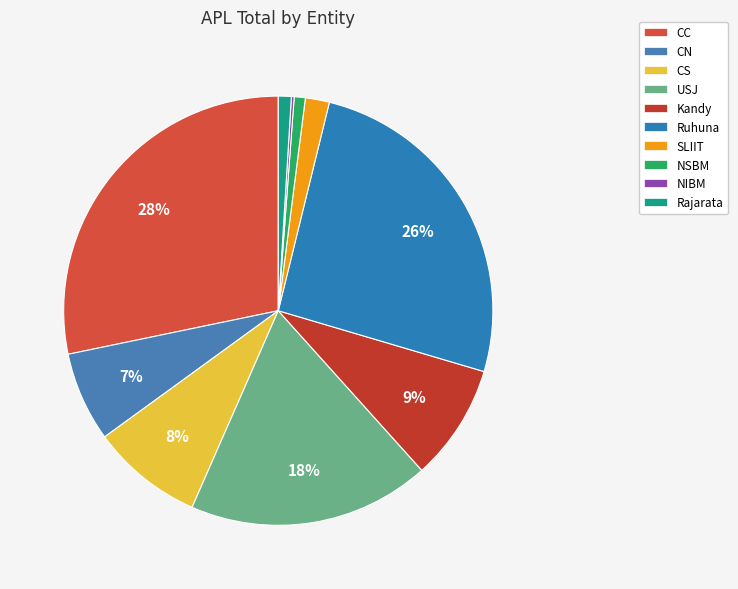

Is there a majority slice in this chart?

No